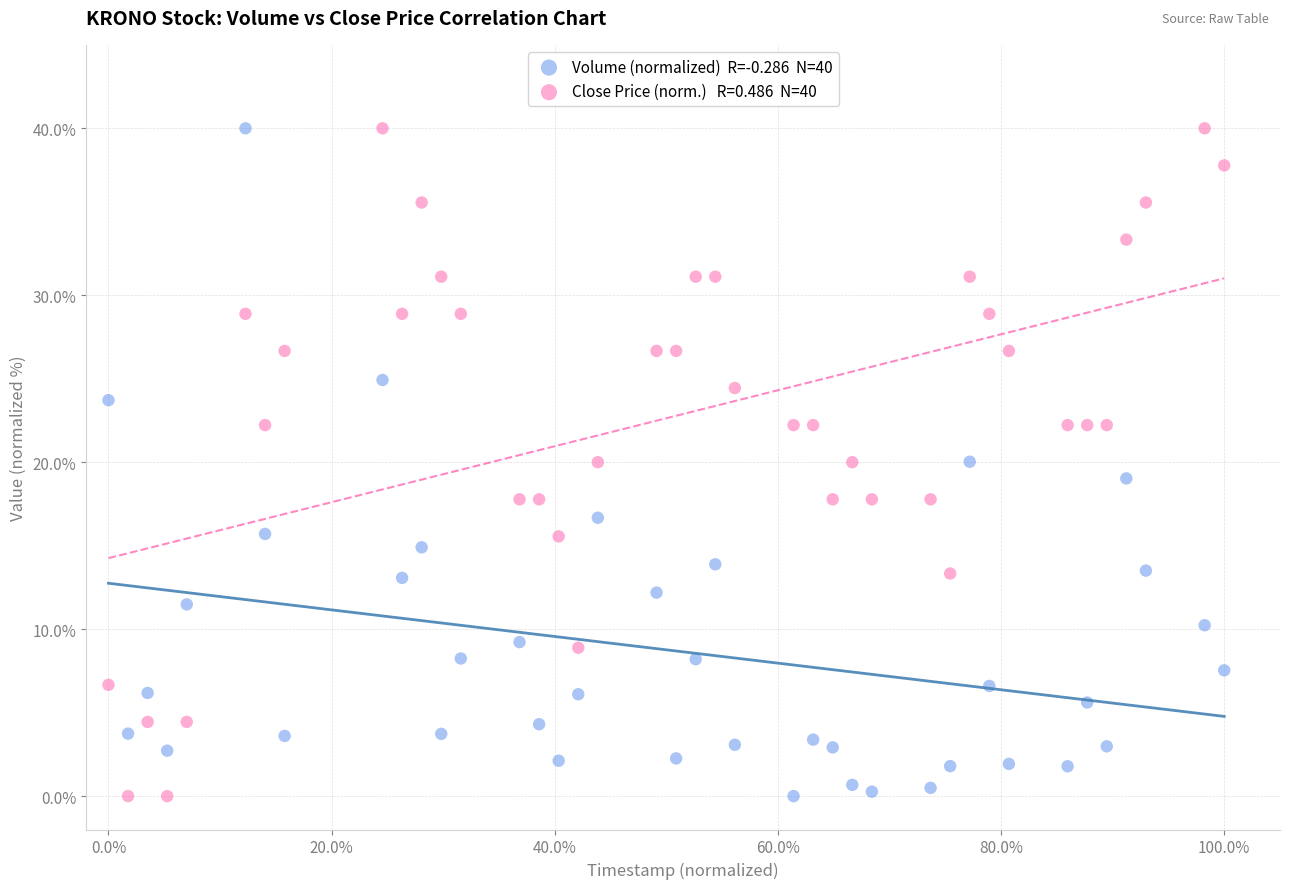

Across all data points, what is the range of Y values (max minus min)?

40.0